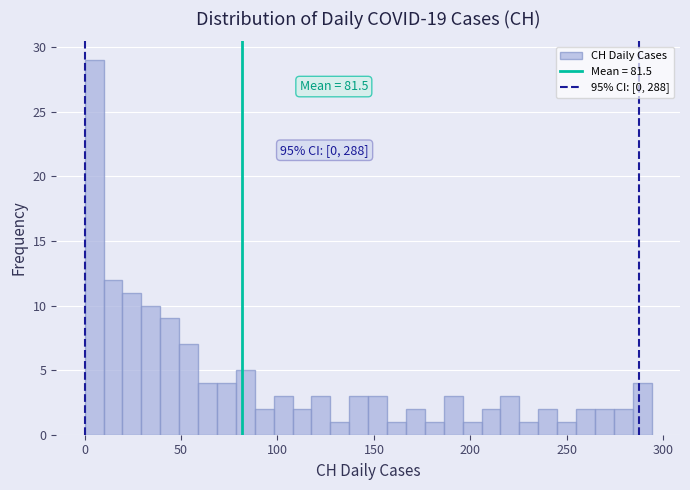

Read against the x-axis, roughly where is the centre of the tallest bar?

5